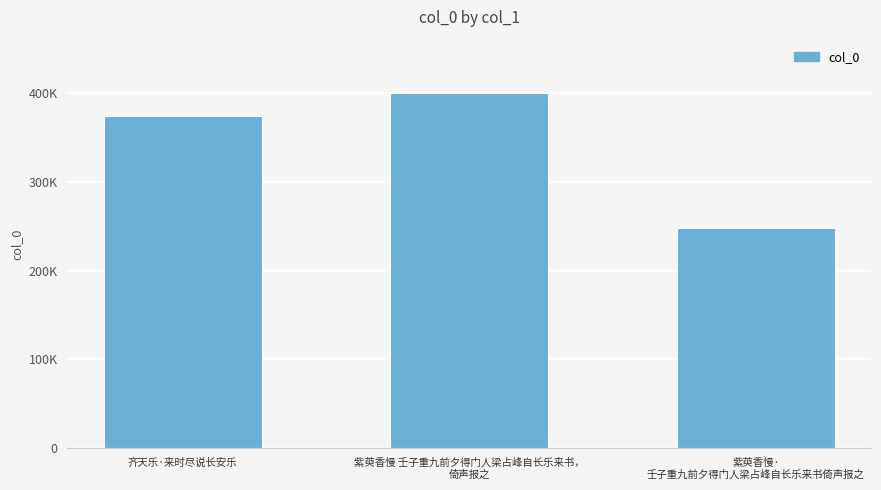

How many values are between 247901 and 400227?

3